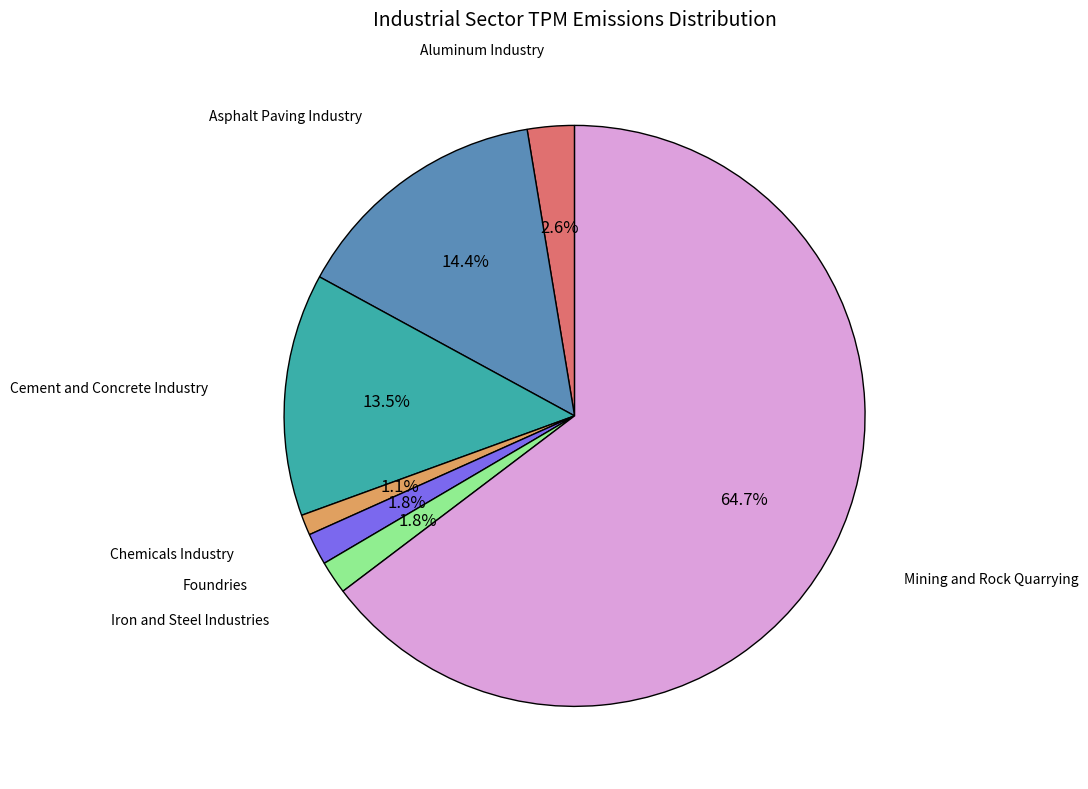

Do Chemicals Industry and Aluminum Industry together represent more than half of the pie?

No